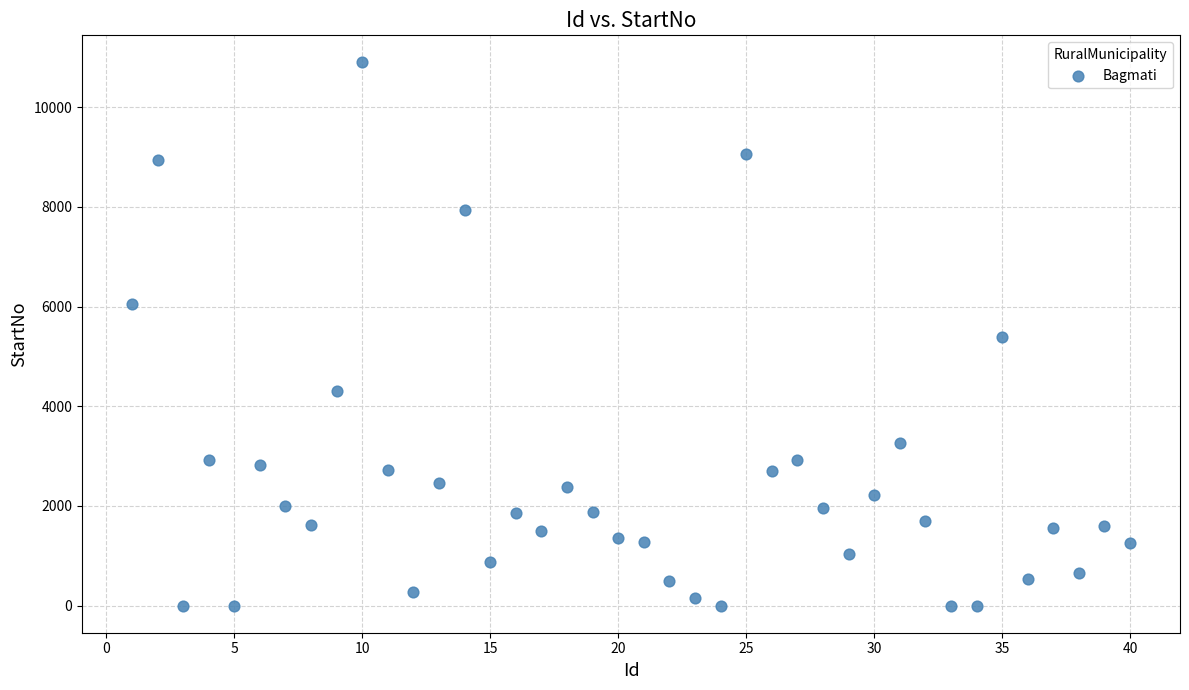

What is the range of Y values (max minus min)?

10900